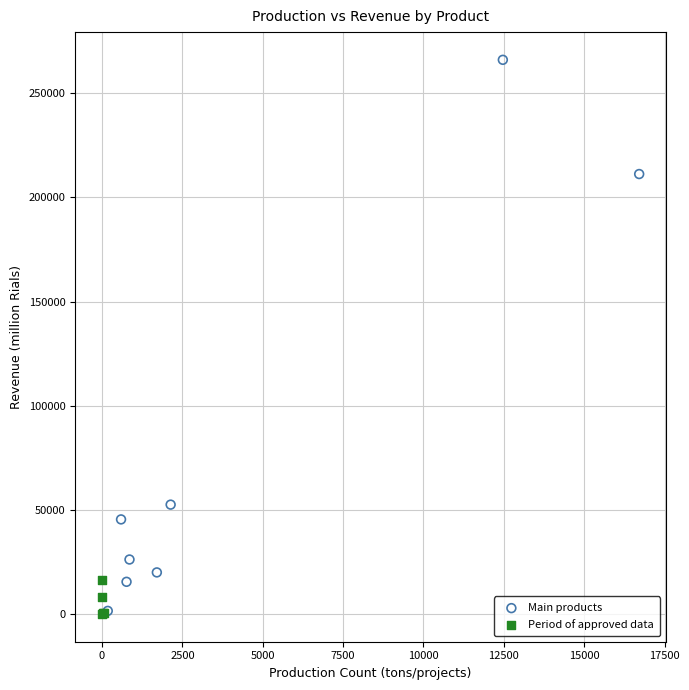

Which series contains the highest Y value?

Main products